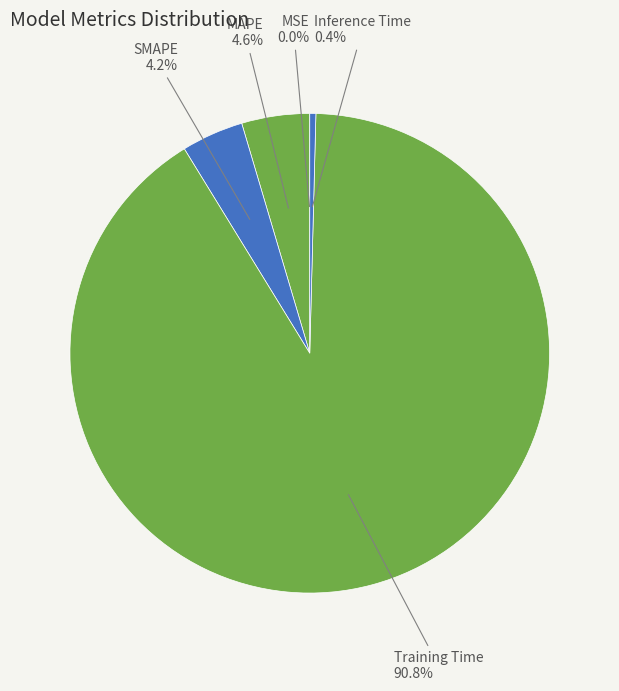

Is there any slice that represents more than half of the pie?

Yes